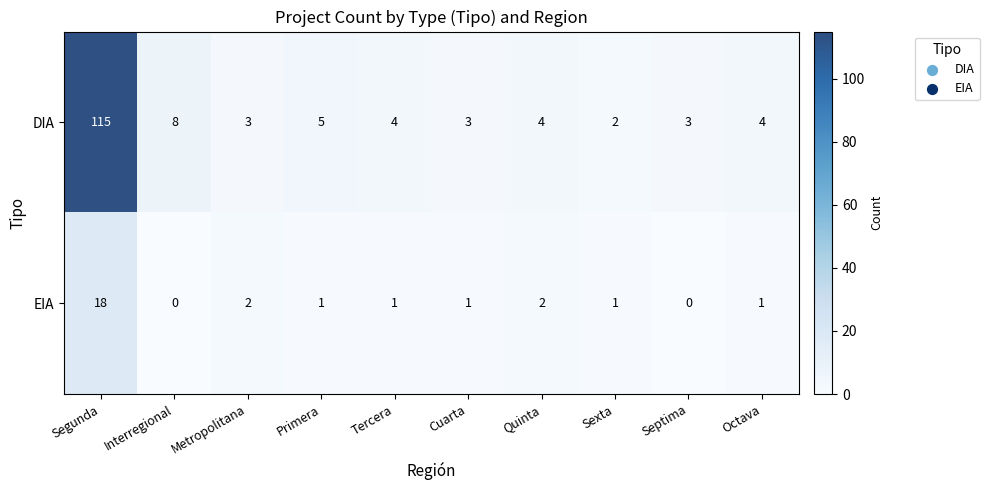

Reading right to left, what are all the values shown in this chart?

DIA: 4	3	2	4	3	4	5	3	8	115
EIA: 1	0	1	2	1	1	1	2	0	18